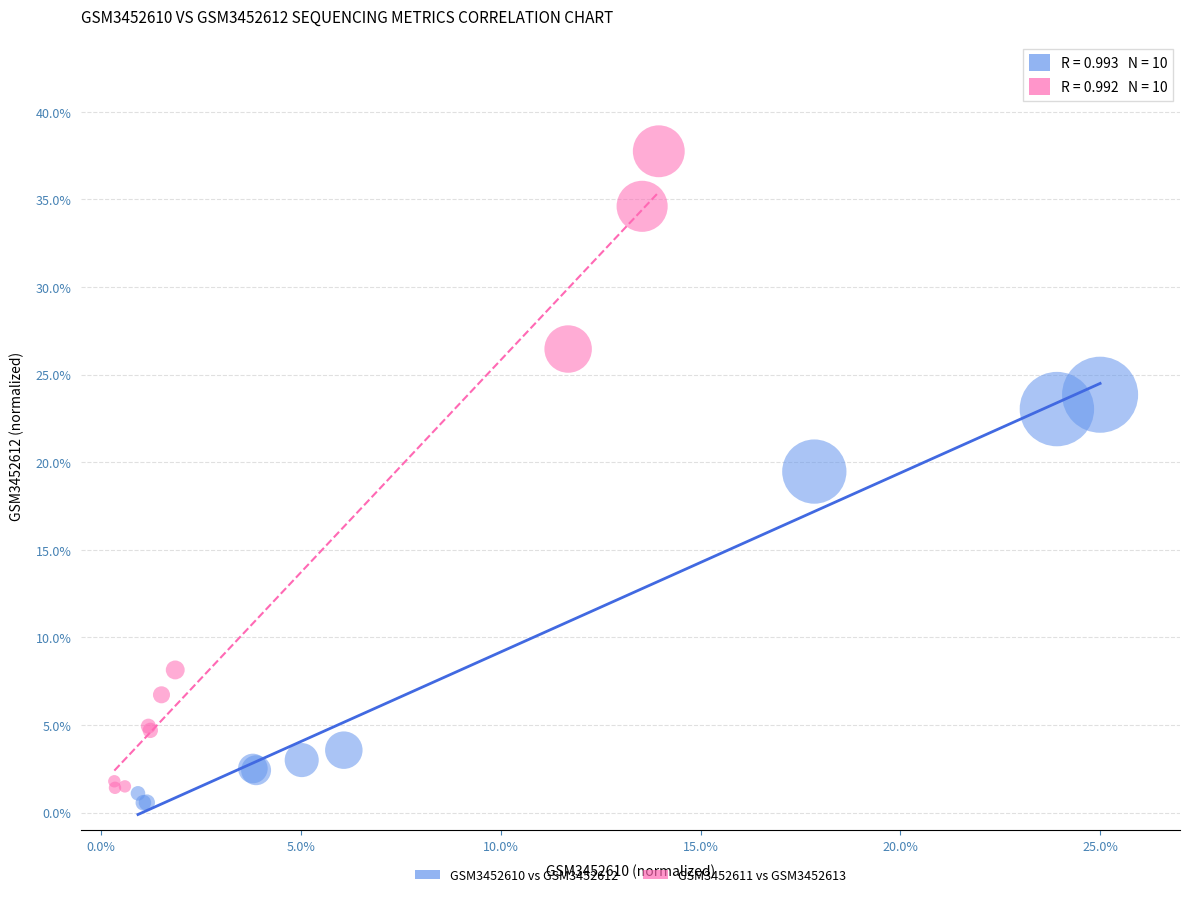

Which series reaches the maximum Y coordinate?

GSM3452611 vs GSM3452613